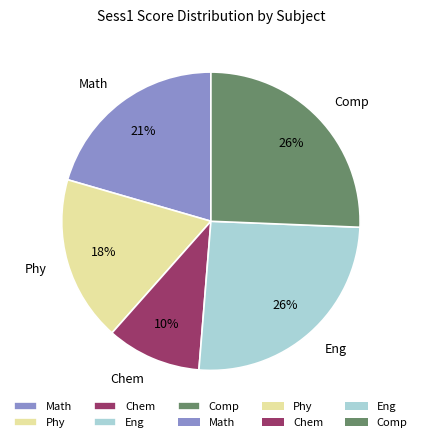

True or false: Eng accounts for 26% of the total.

True